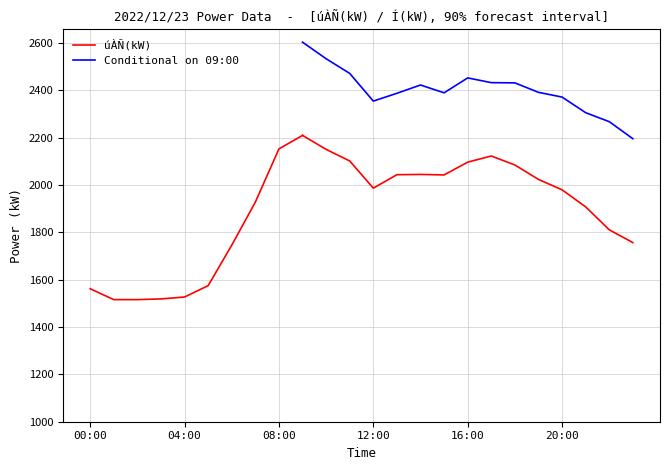

What is the total value across all series at 17:00?

4556